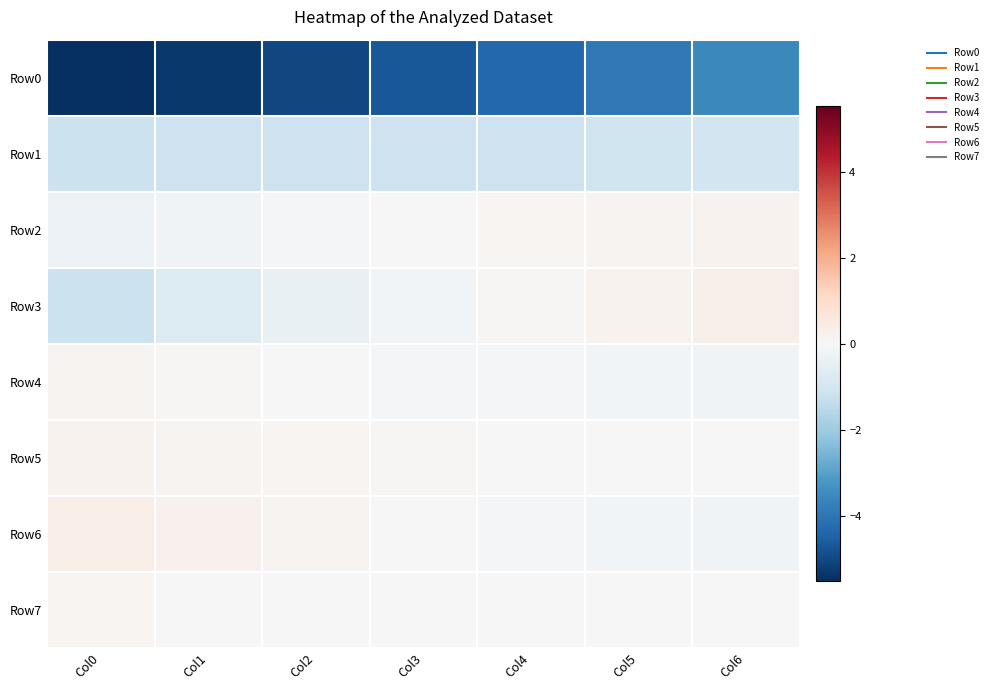

At how many categories does at least one series exceed -3?

7